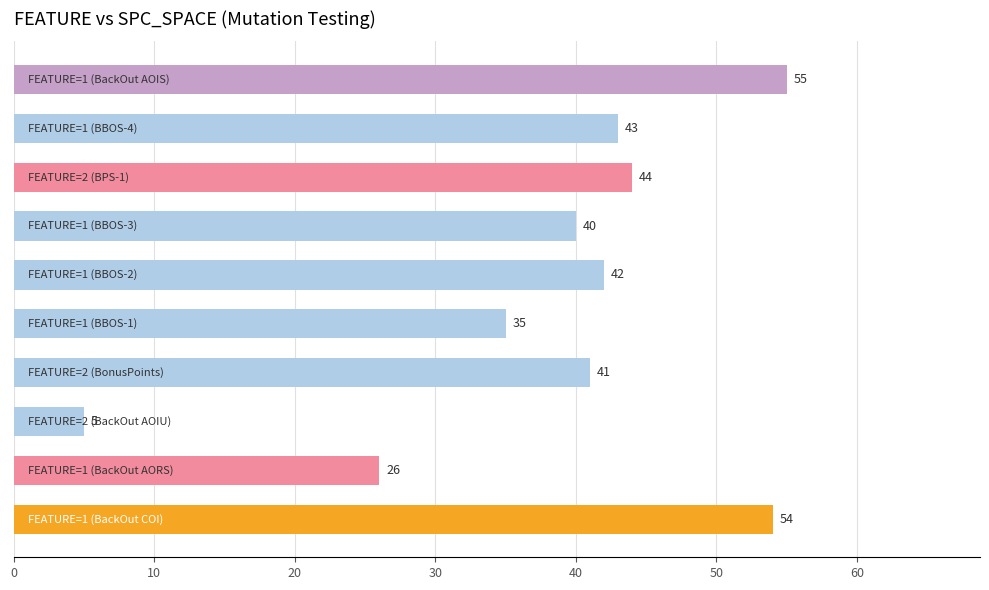

What is the smallest value displayed?

5